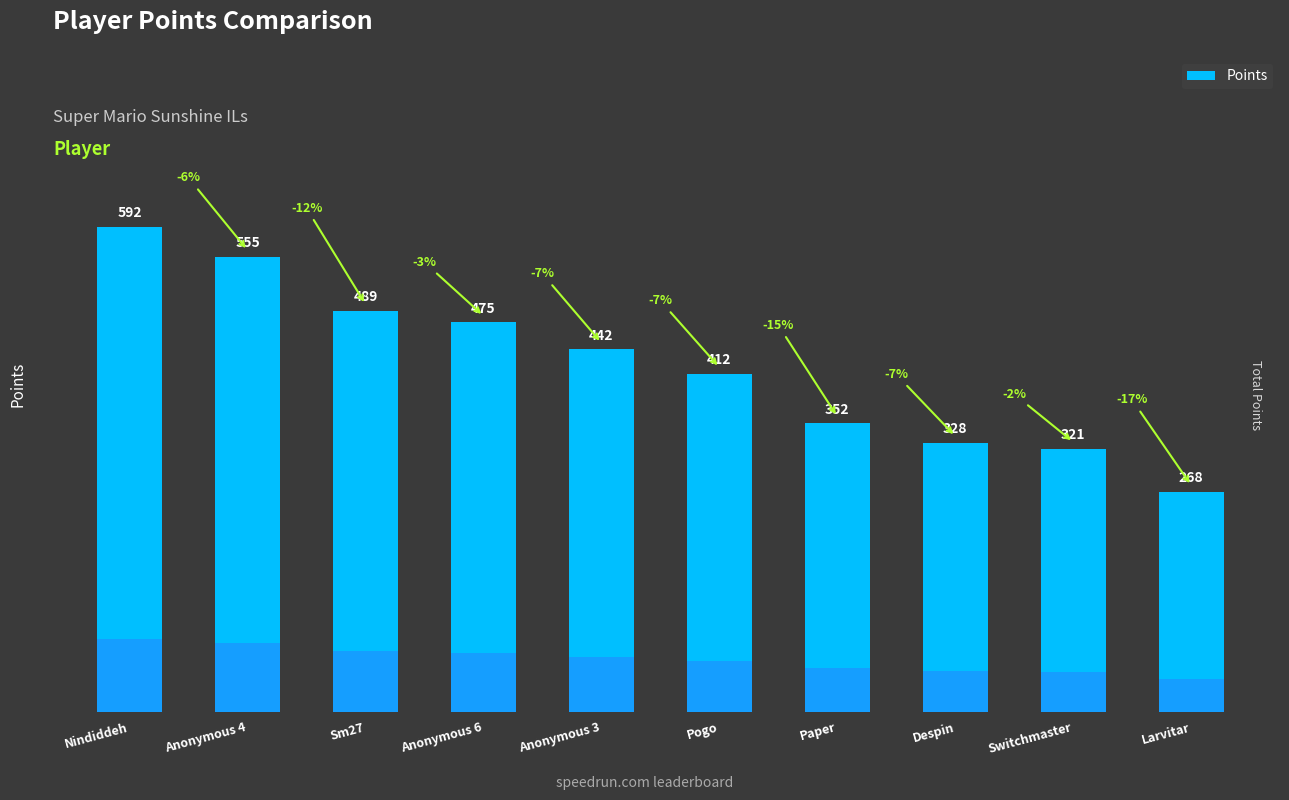

Are the bars horizontal?

No